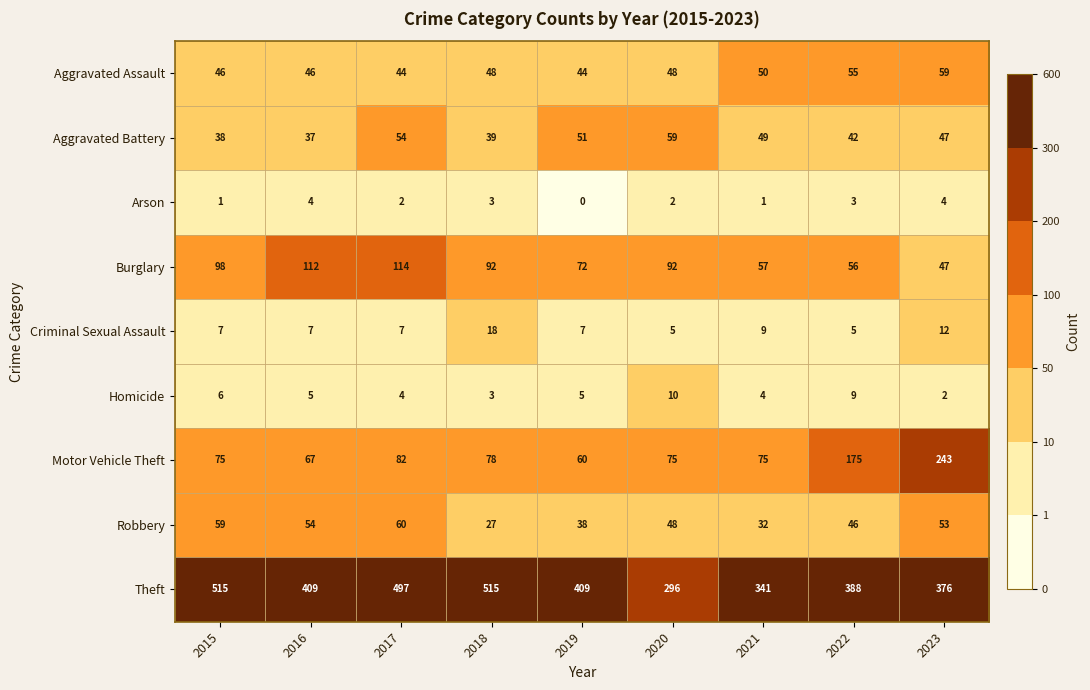

At which category is the sum across all series the highest?

2017